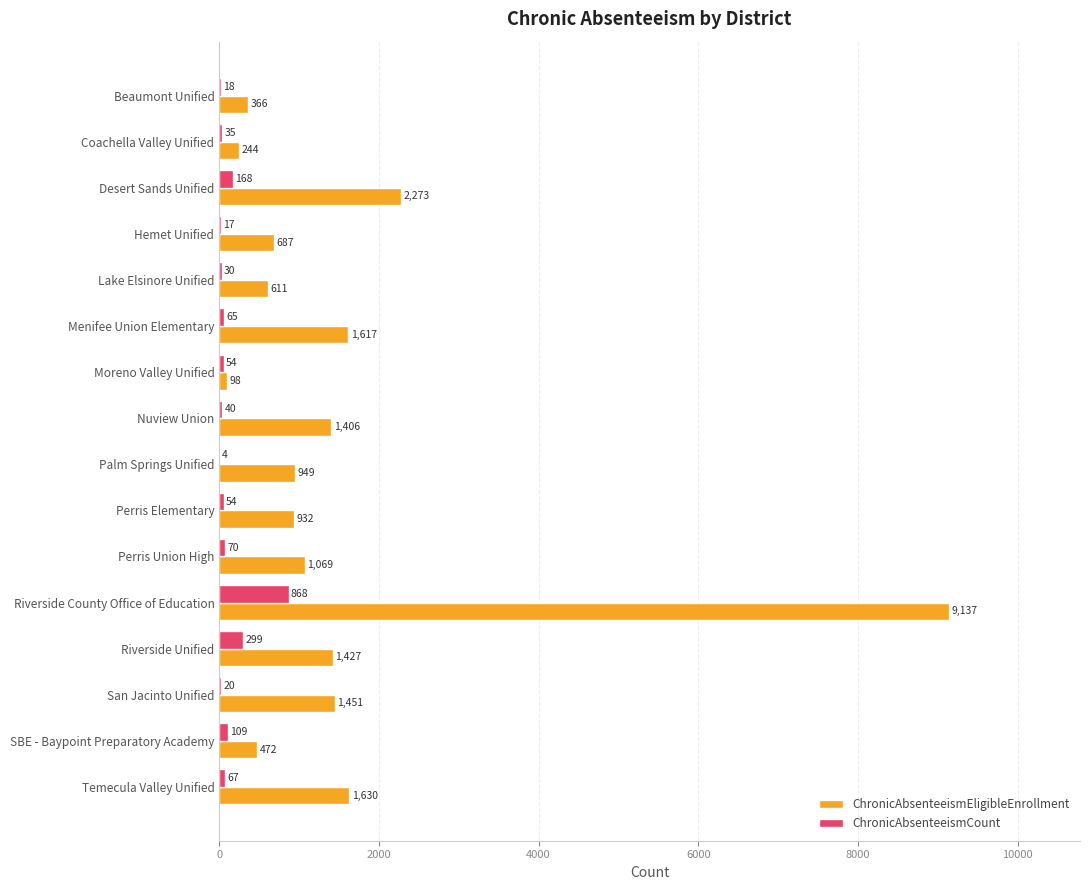

At which label is ChronicAbsenteeismEligibleEnrollment closest to 4617?

Desert Sands Unified